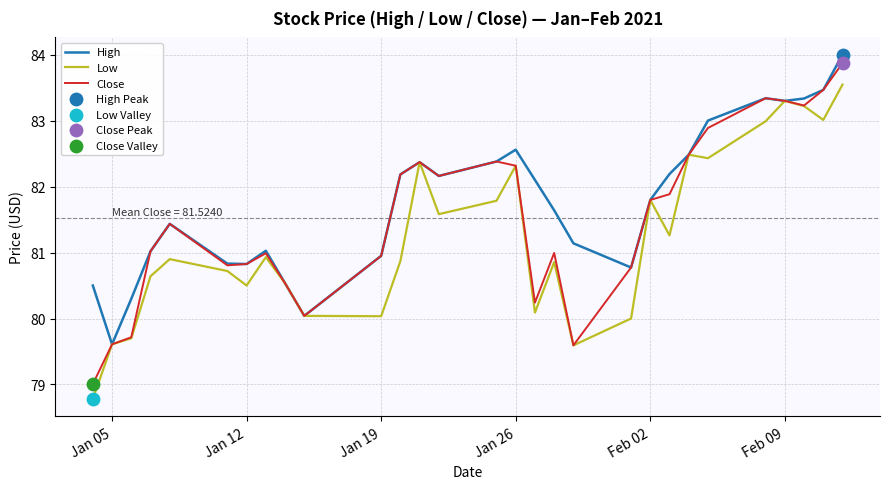

What is the maximum value shown in the chart?

84.0